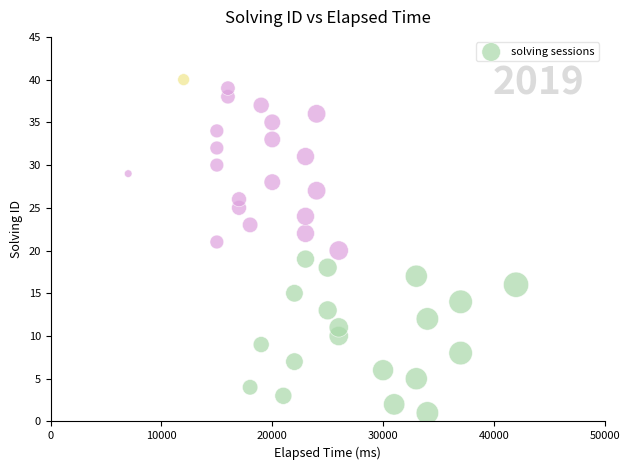

What is the range of Y values (max minus min)?

39